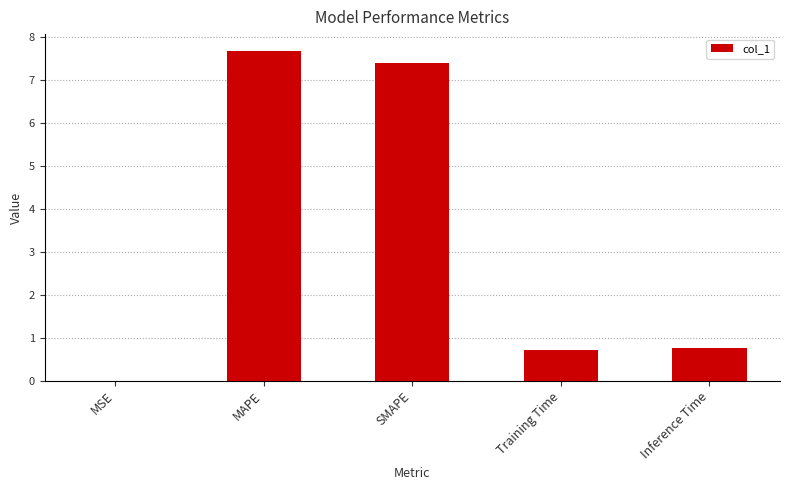

Count the number of categories in the chart.

5